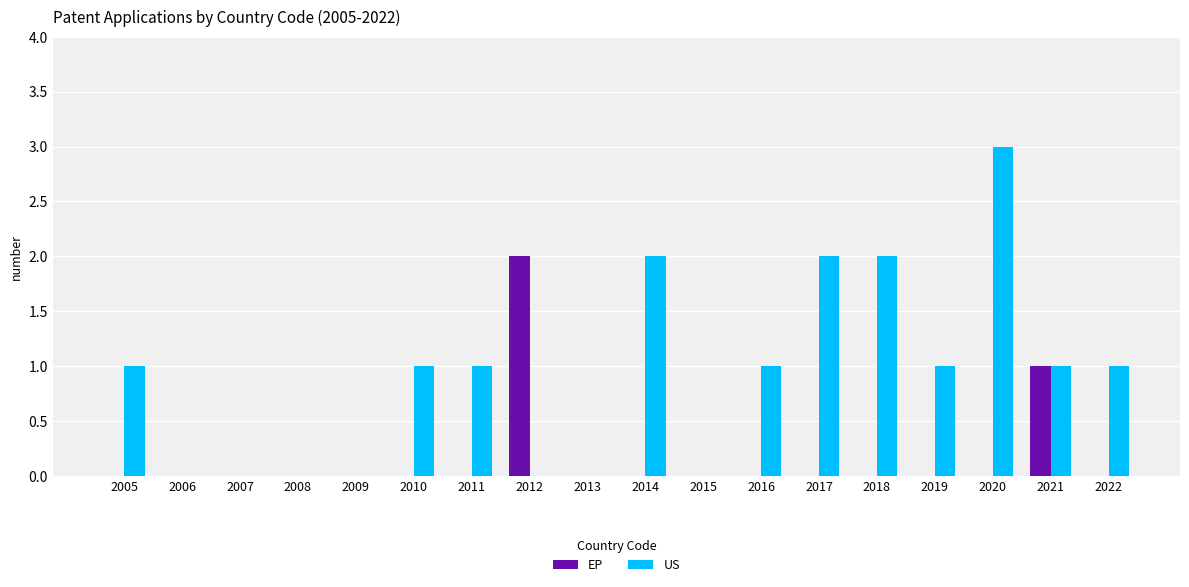

At which label is EP closest to 1?

2021